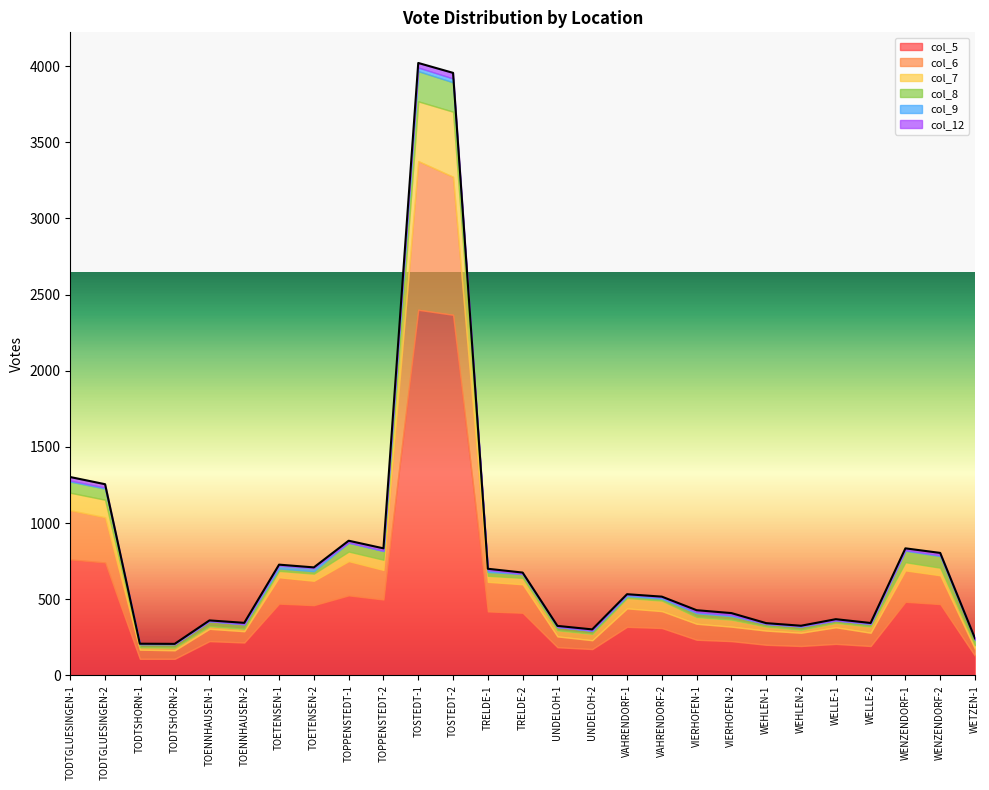

How many data points in col_5 are above 311?

13